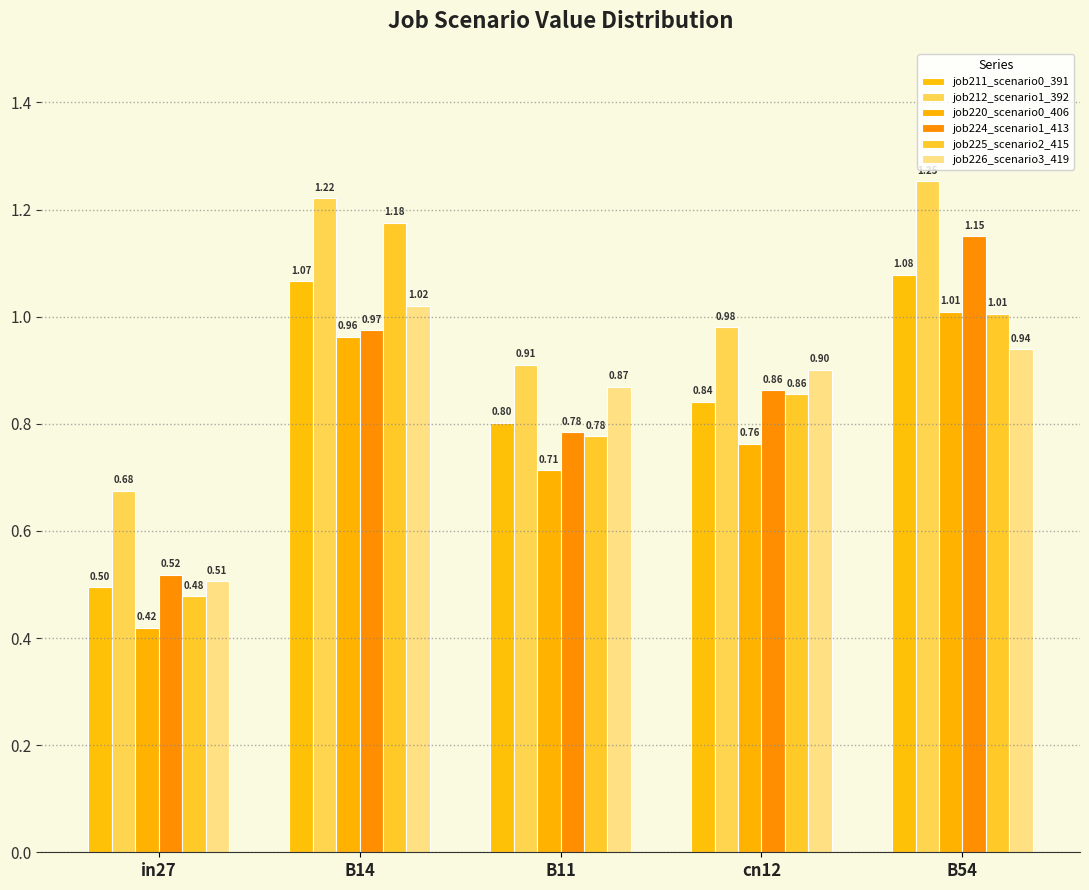

Reading right to left, list all the values displayed in this chart.

job211_scenario0_391: 1.1	0.8	0.8	1.1	0.5
job212_scenario1_392: 1.3	1.0	0.9	1.2	0.7
job220_scenario0_406: 1.0	0.8	0.7	1.0	0.4
job224_scenario1_413: 1.2	0.9	0.8	1.0	0.5
job225_scenario2_415: 1.0	0.9	0.8	1.2	0.5
job226_scenario3_419: 0.9	0.9	0.9	1.0	0.5